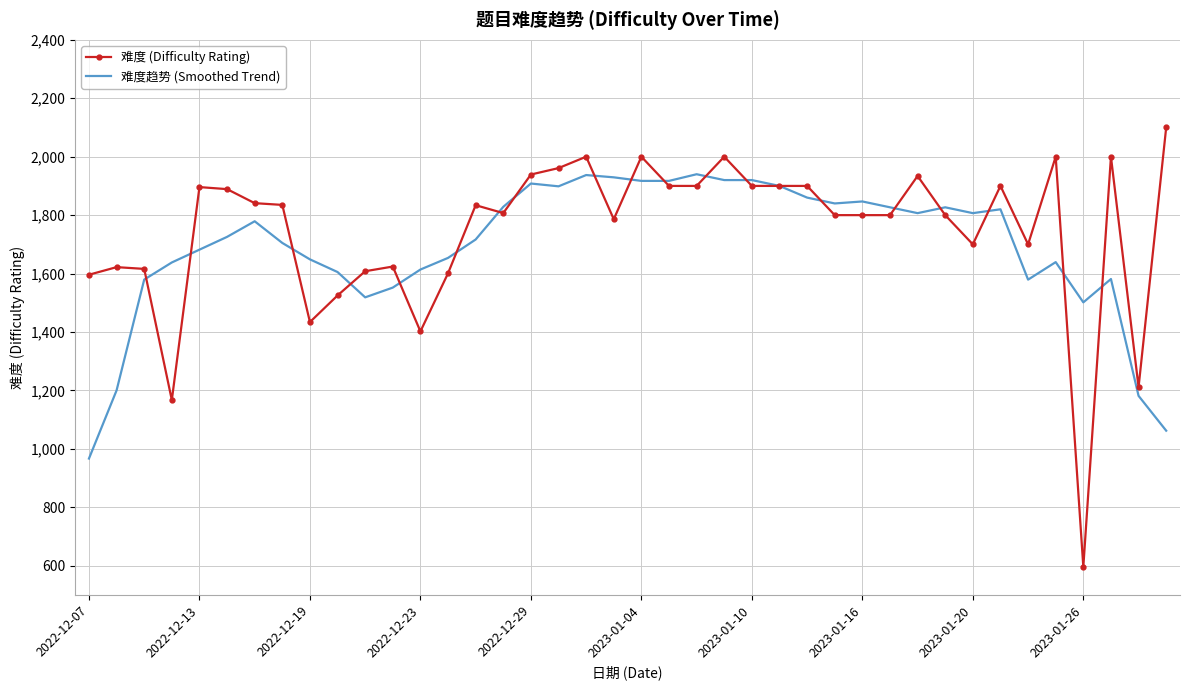

True or false: 难度趋势 (Smoothed Trend) has more than 2 points higher than both neighbors.

True